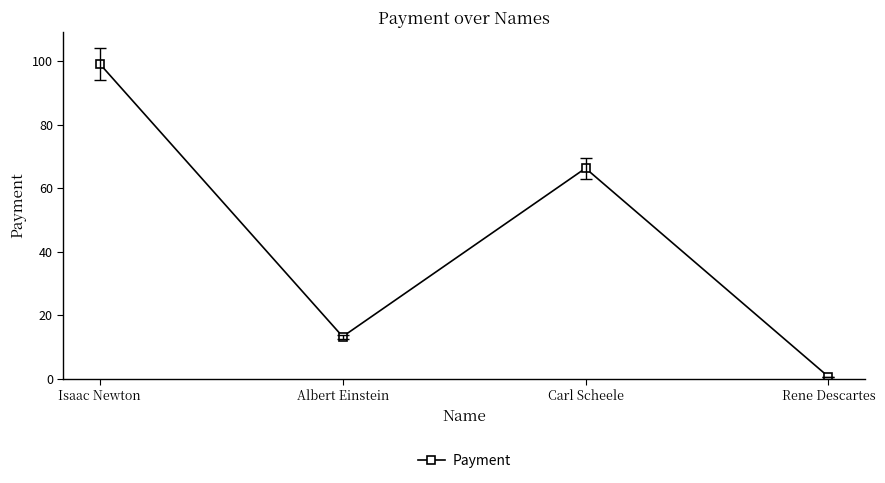

List the labels in order of value, largest first.

Isaac Newton, Carl Scheele, Albert Einstein, Rene Descartes